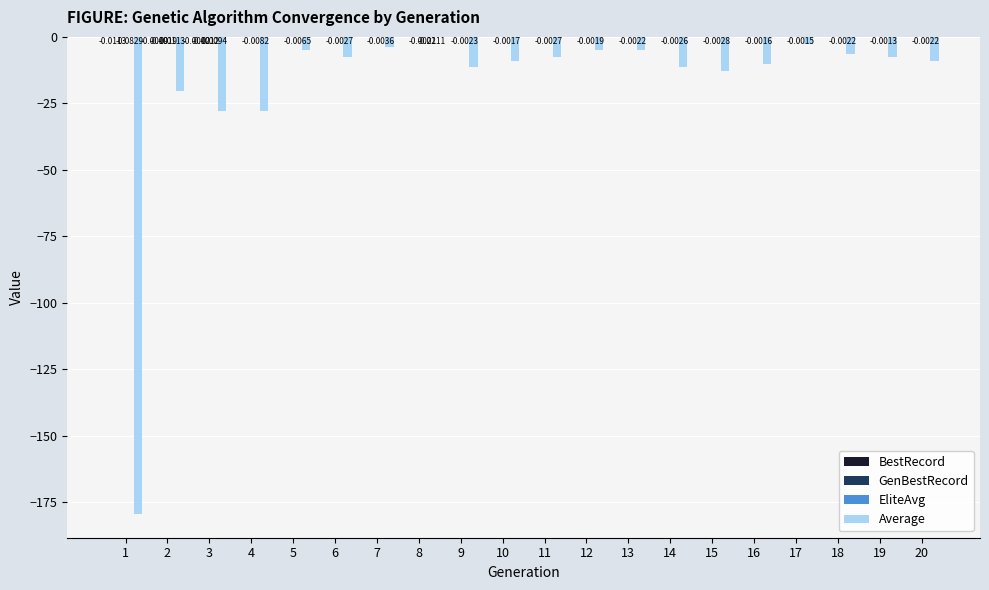

Is the value of EliteAvg at 16 greater than the value of BestRecord at 9?

No